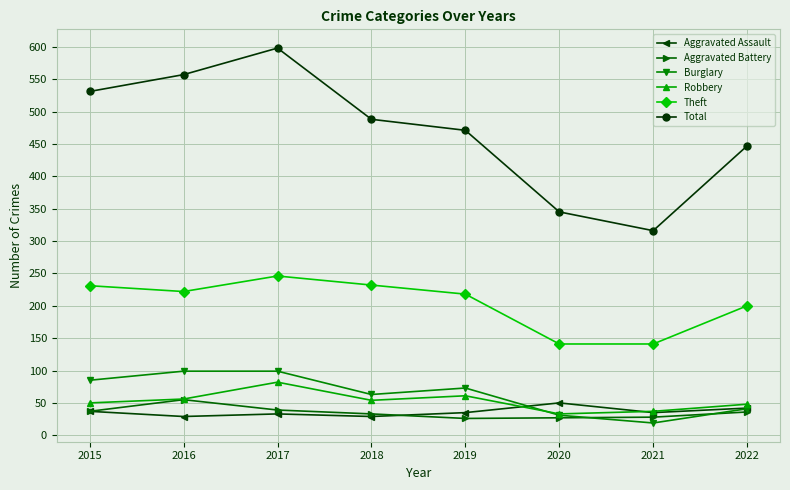

In Robbery, how many points are higher than both neighbors (excluding endpoints)?

2